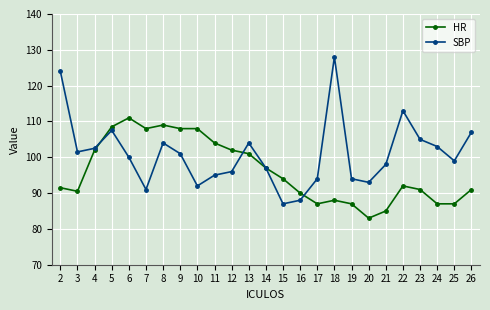

What is the total value across all series at 17?

181.0